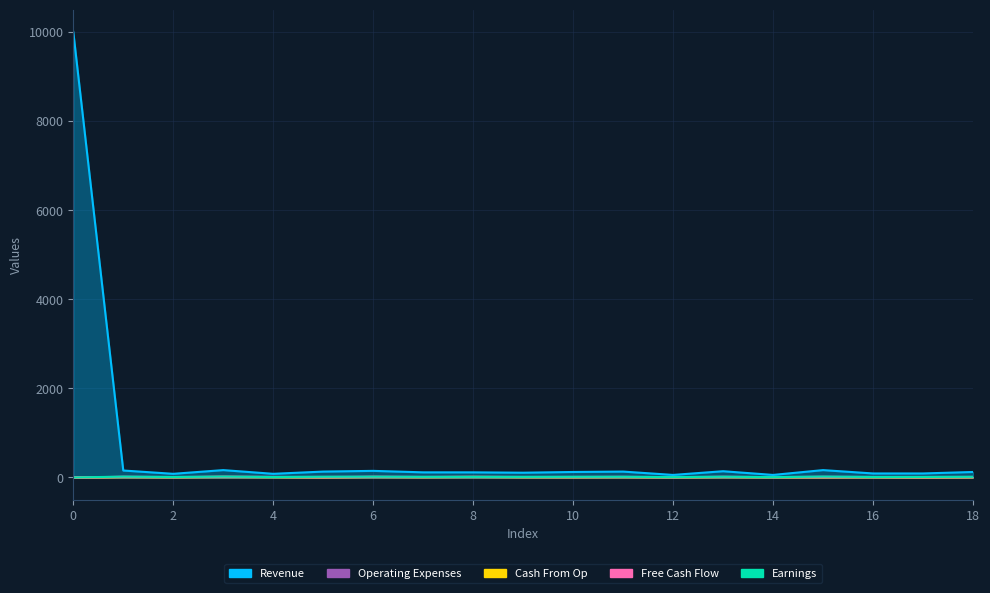

Is the value of Earnings at 4 greater than the value of Operating Expenses at 1?

No